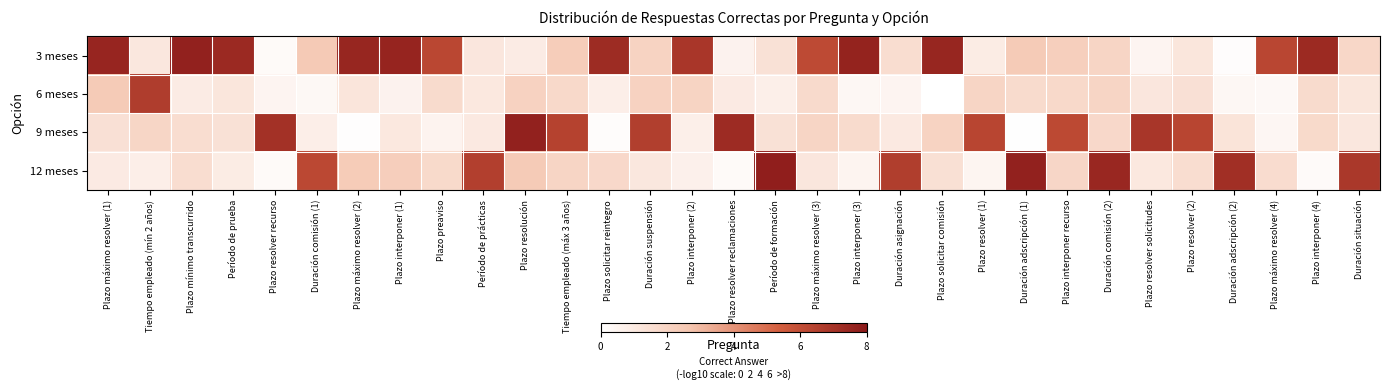

Between Plazo resolver (1) and Plazo máximo resolver (3), which is larger?

Plazo máximo resolver (3)